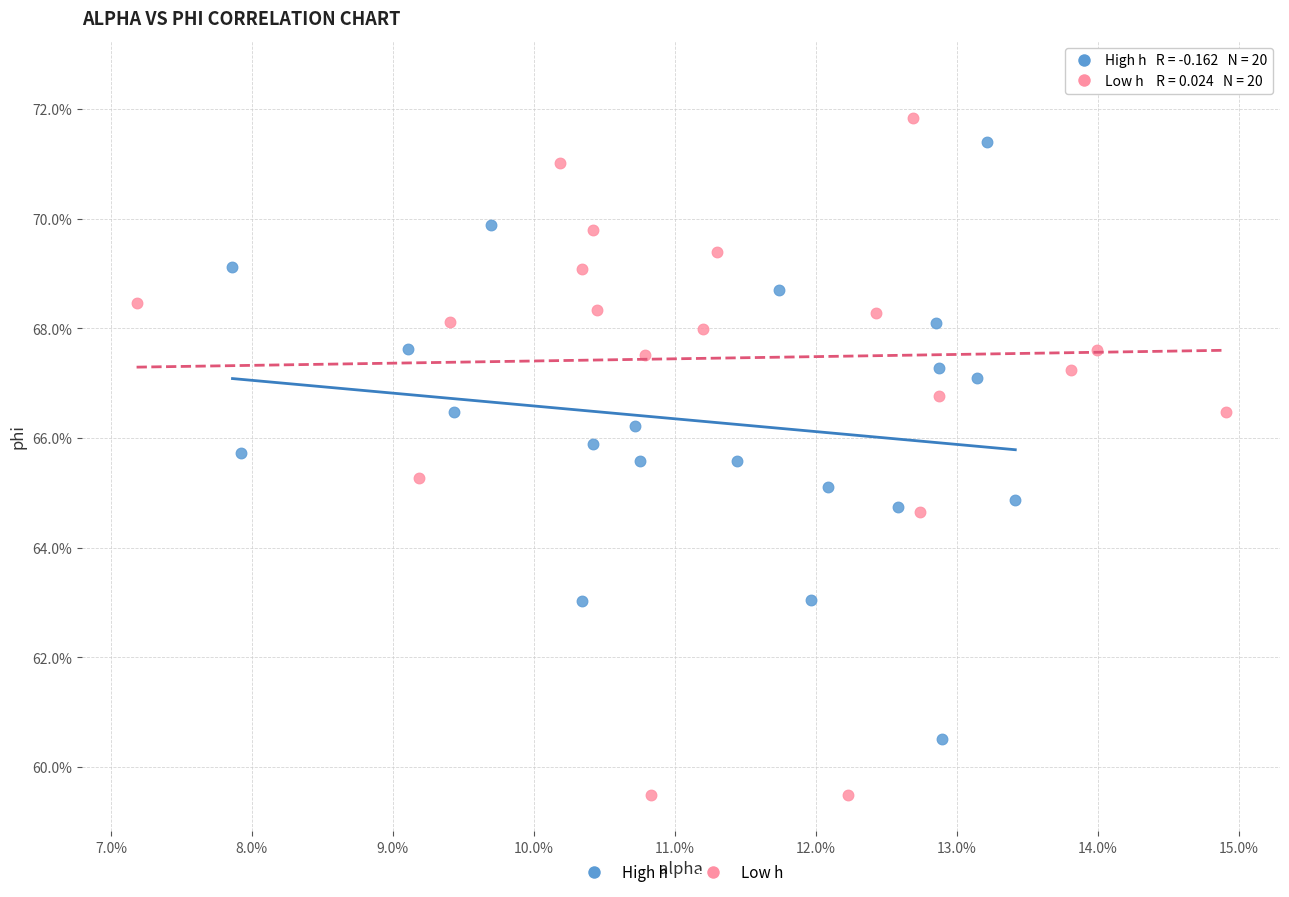

Which series contains the highest Y value?

Low h